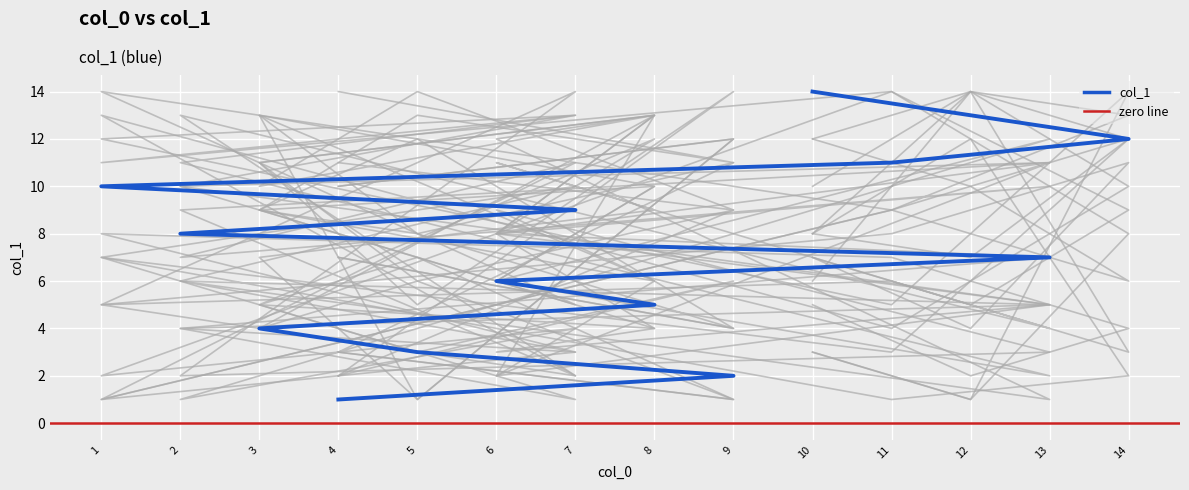

Where does the data first go above 8?

7